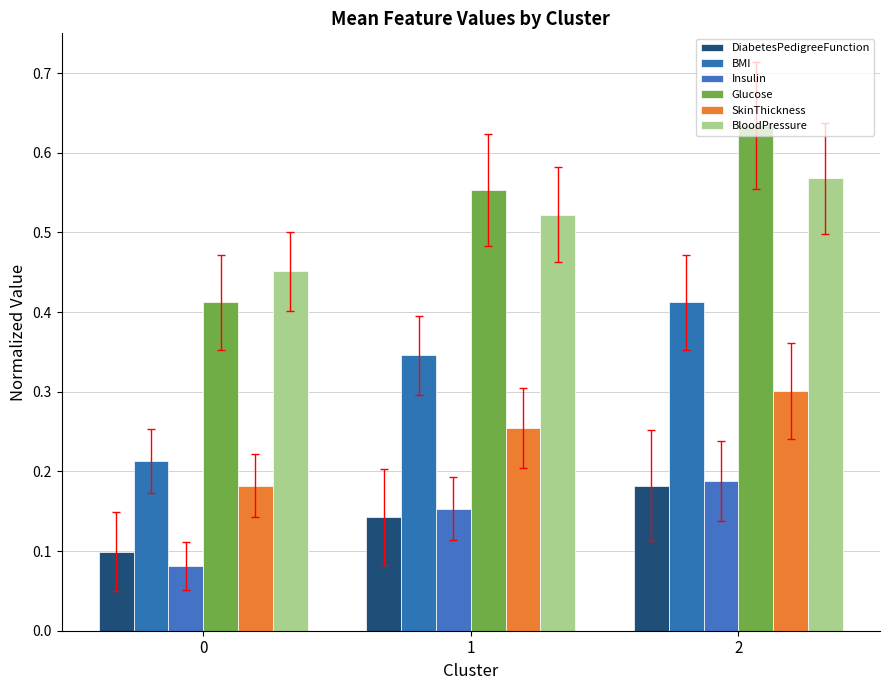

What is the total value across all series at 1?

2.0